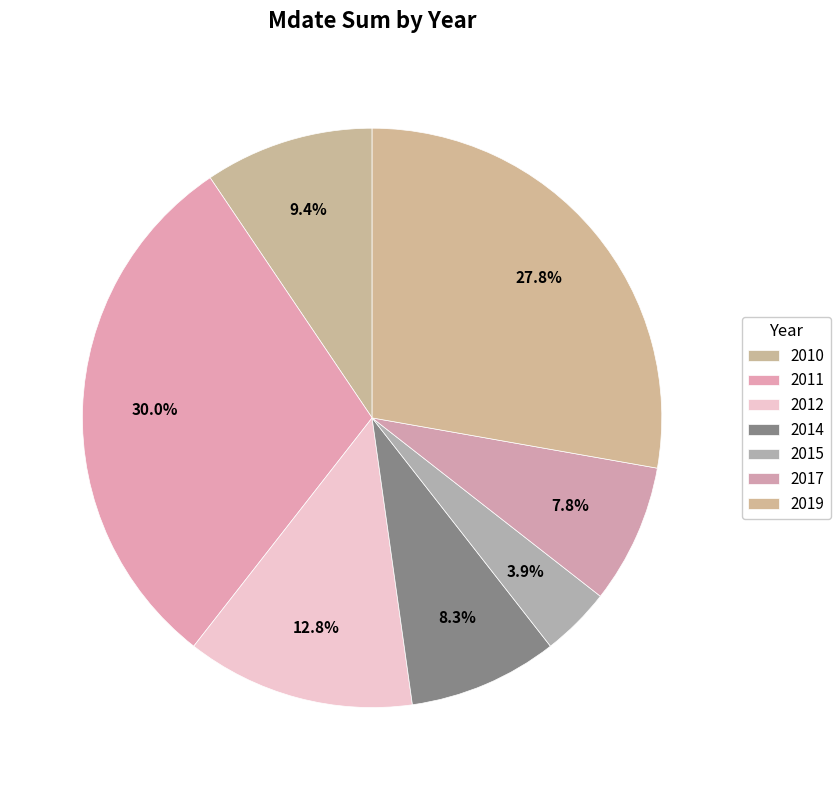

How many slices are in this pie chart?

7